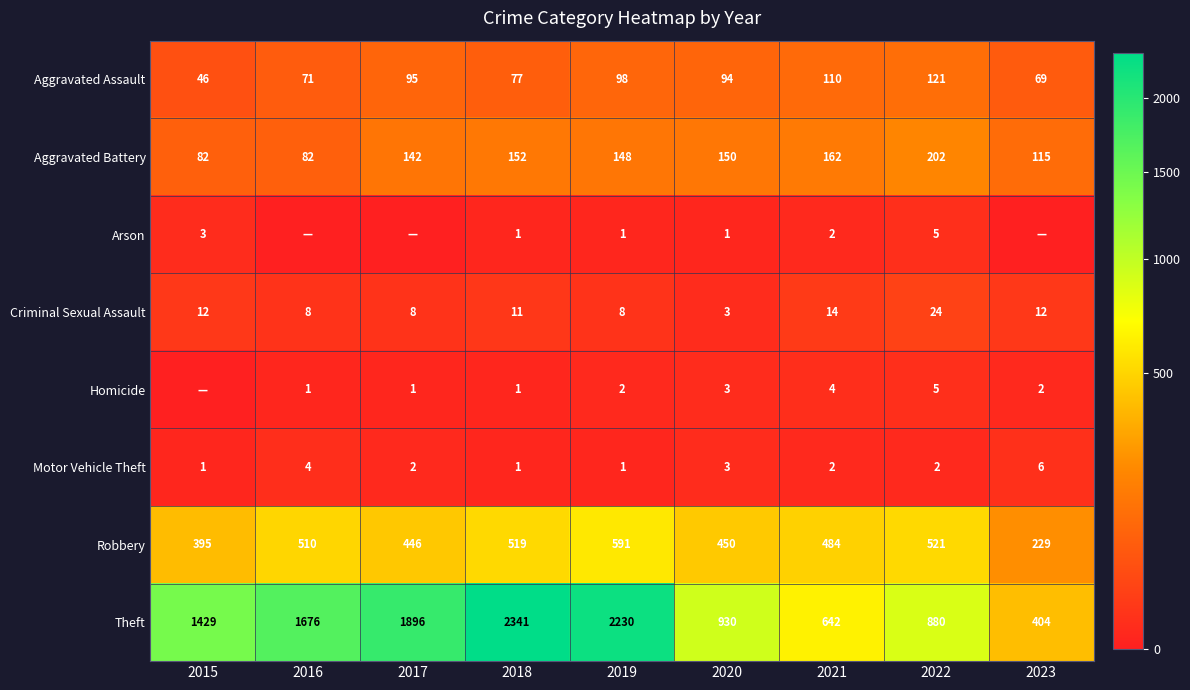

The value of Robbery at 2019 is 591. True or false?

True